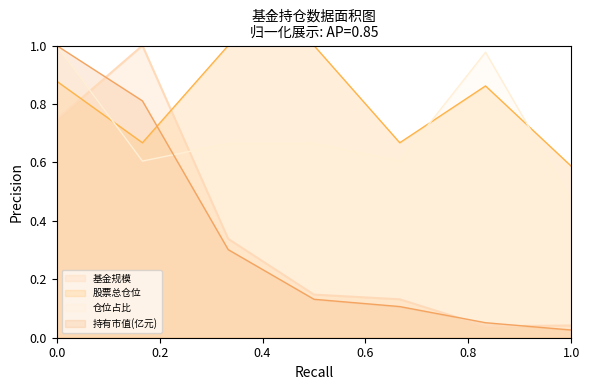

Which series has the largest total across all categories?

股票总仓位